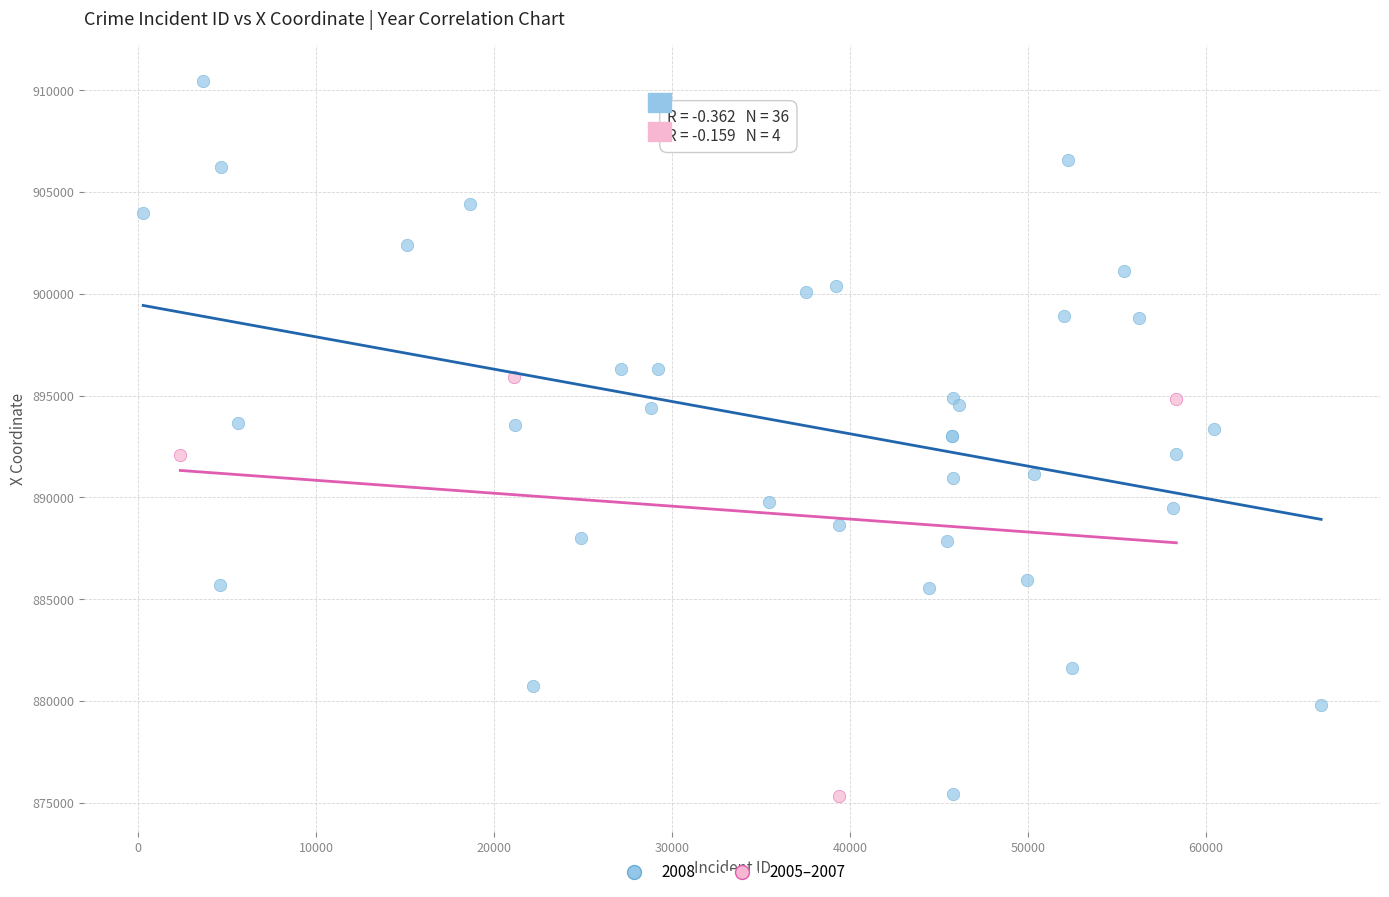

Which series has the widest spread of Y values?

2008